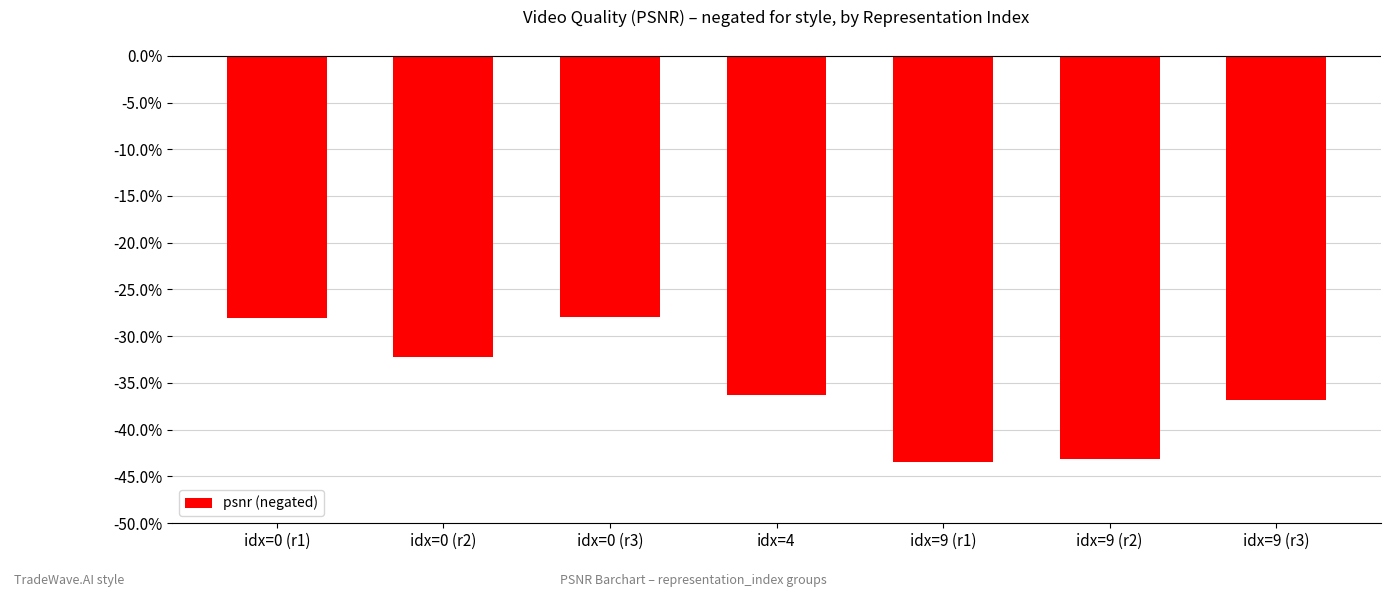

How many data points does each series have?

7